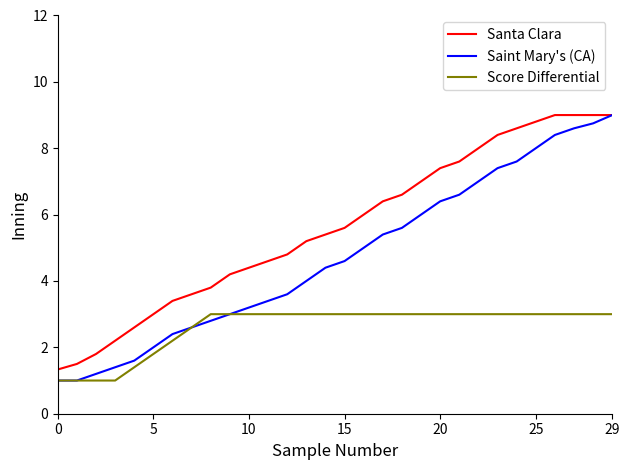

What are all the series names shown in the legend?

Santa Clara, Saint Mary's (CA), Score Differential